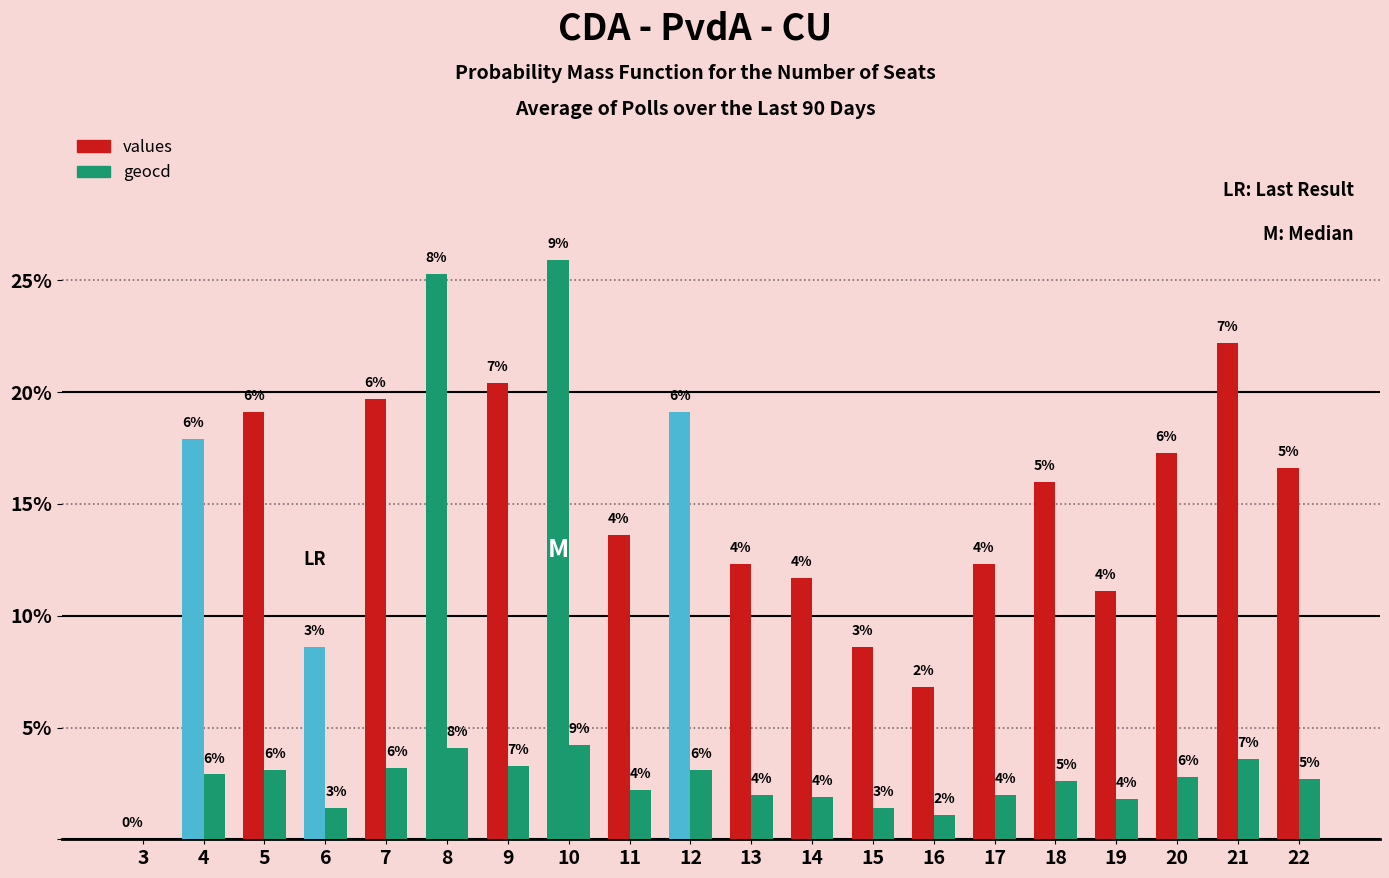

Are the bars horizontal?

No